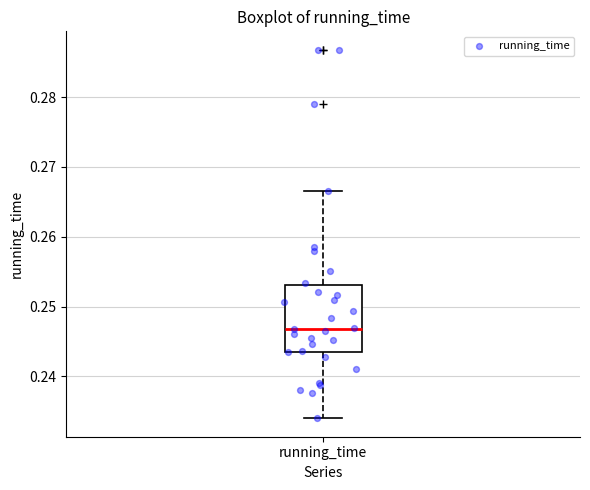

Read this box plot against the y-axis: the position of the median line, the range covered by the box, and the ends of both whiskers. The values are not printed on the chart, so give them approximately, as read against the axis.

median 0.247, box 0.244 to 0.253, whiskers 0.234 to 0.267